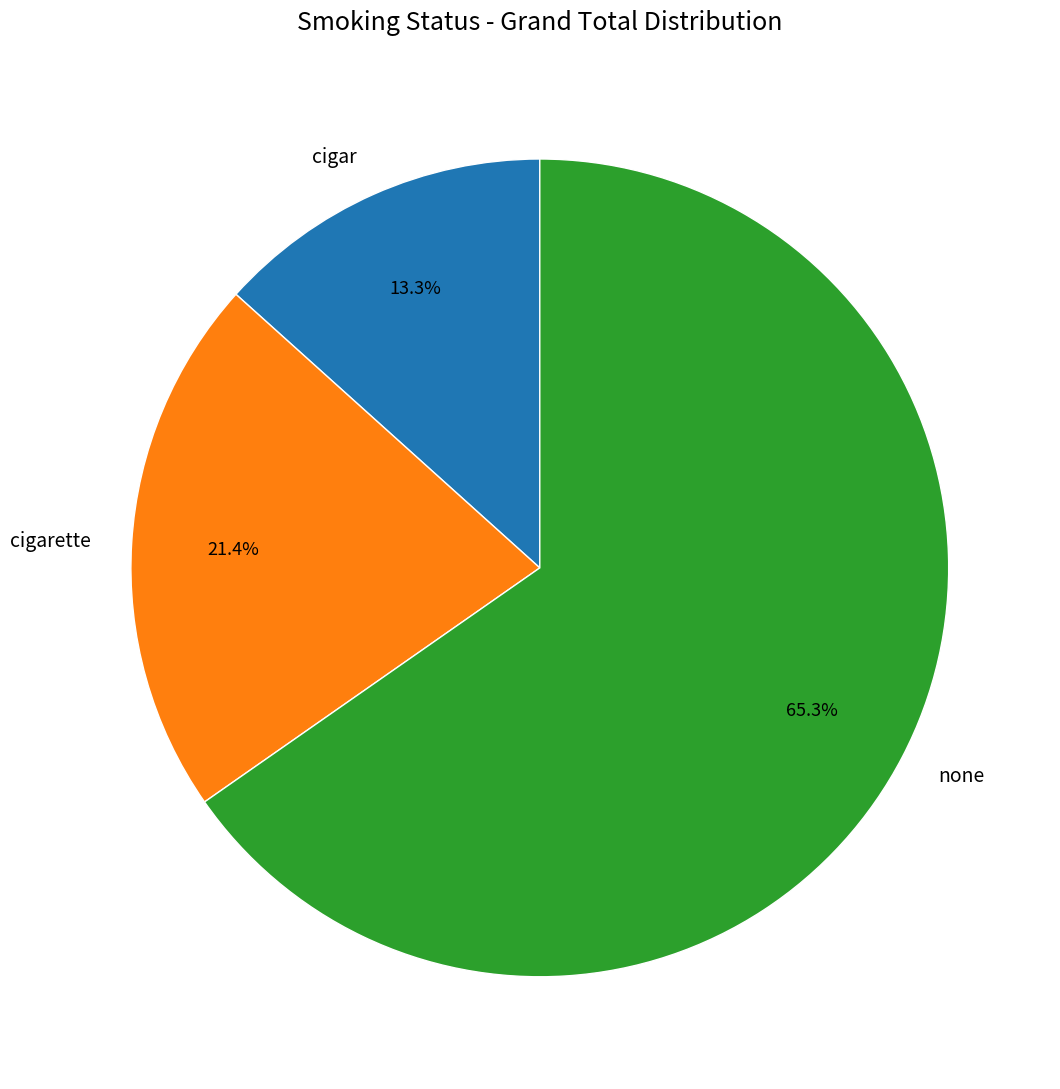

What percentage do cigar and none together represent?

78.6%